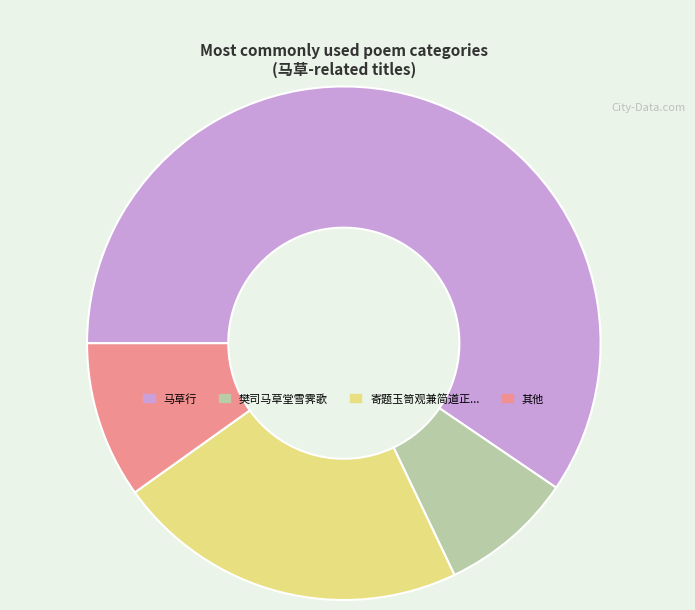

Is it true that 樊司马草堂雪霁歌 is 23% of the pie?

False